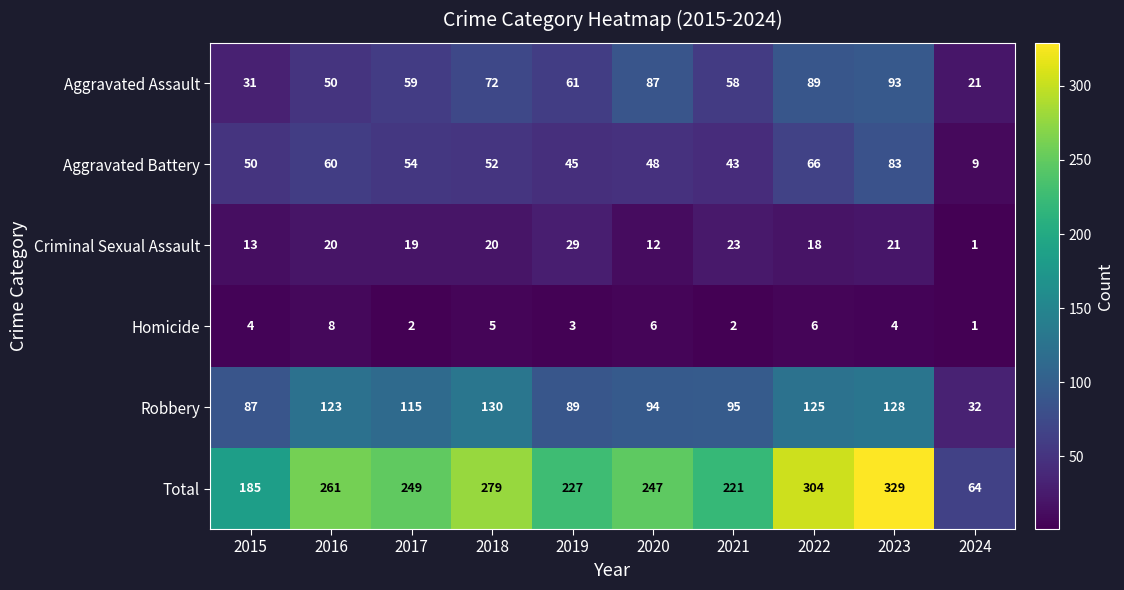

What is the average value of the Robbery series?

102